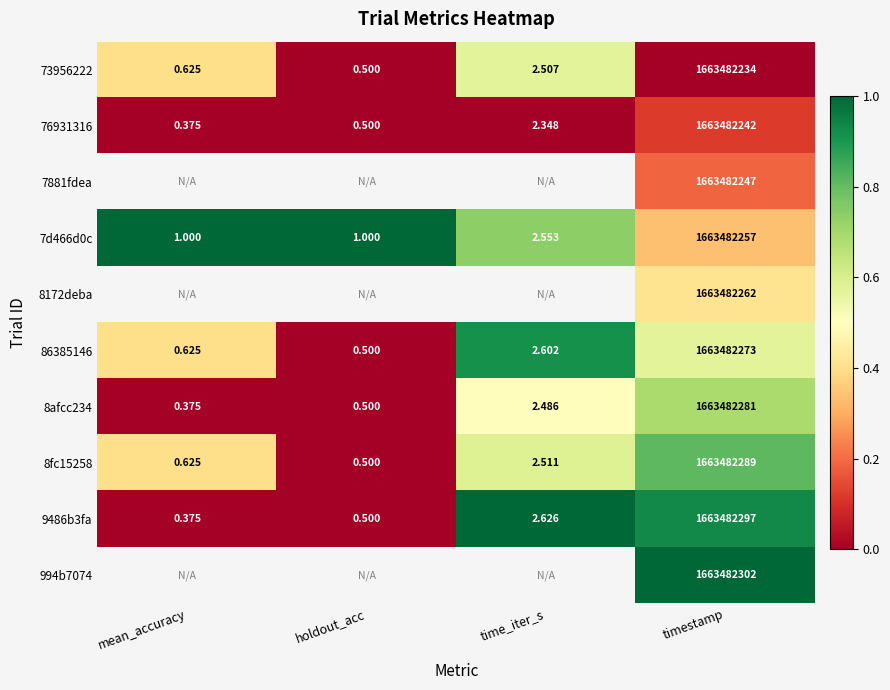

At which category is the sum across all series the highest?

timestamp